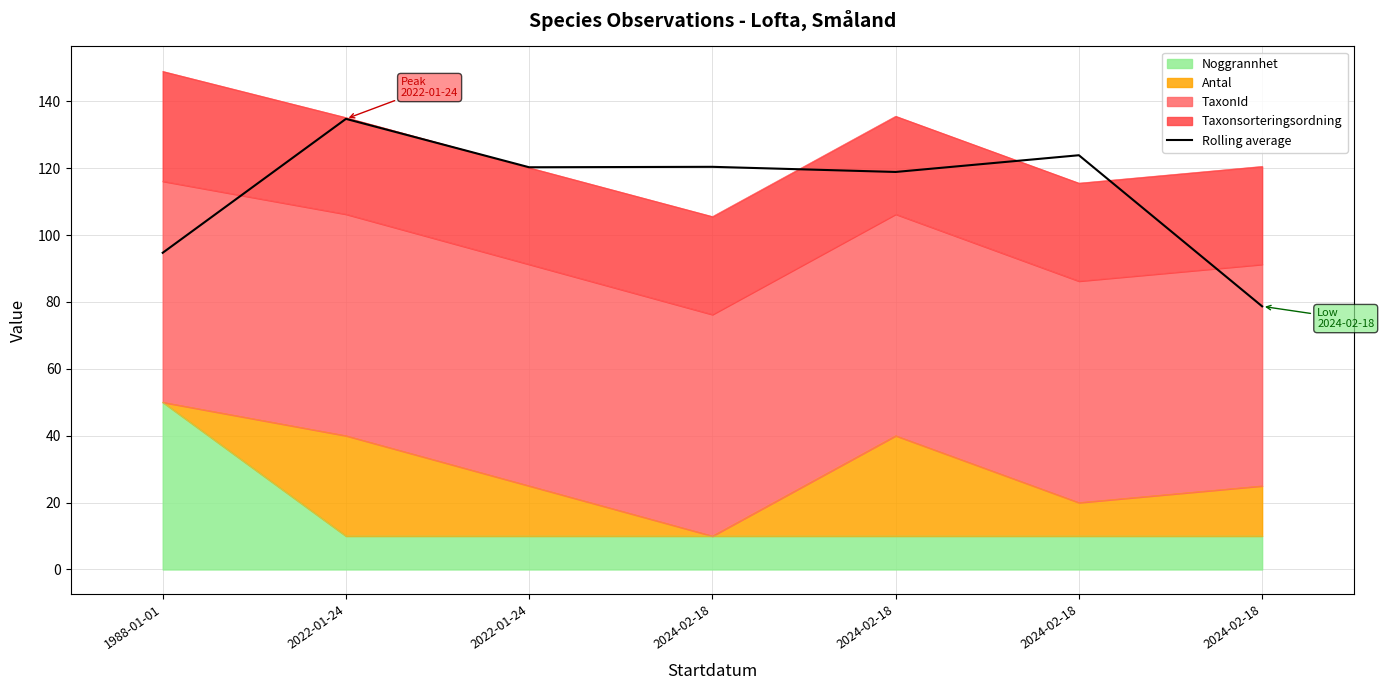

What is the label of the 2nd point from the left?

2022-01-24